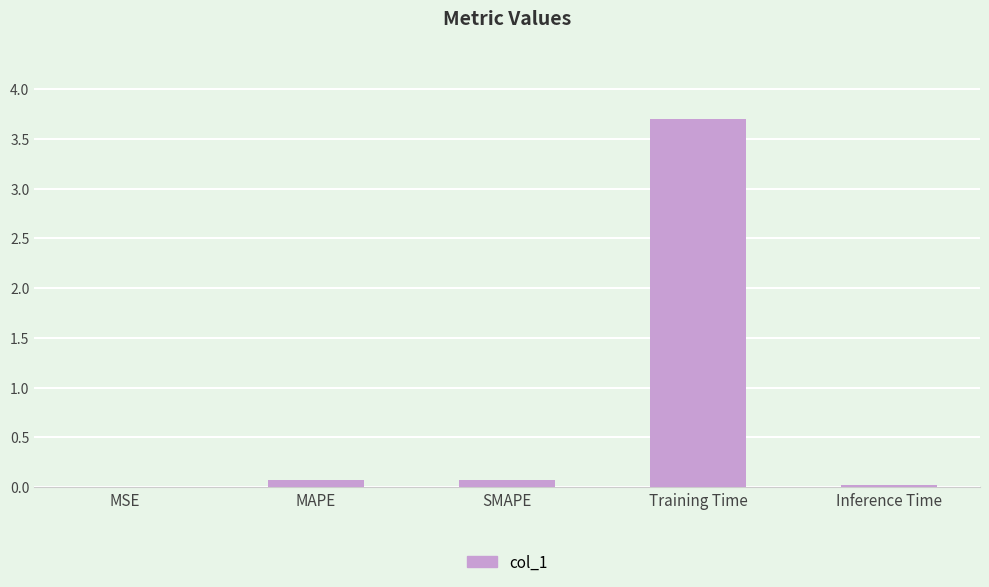

What is the maximum value shown in the chart?

3.7